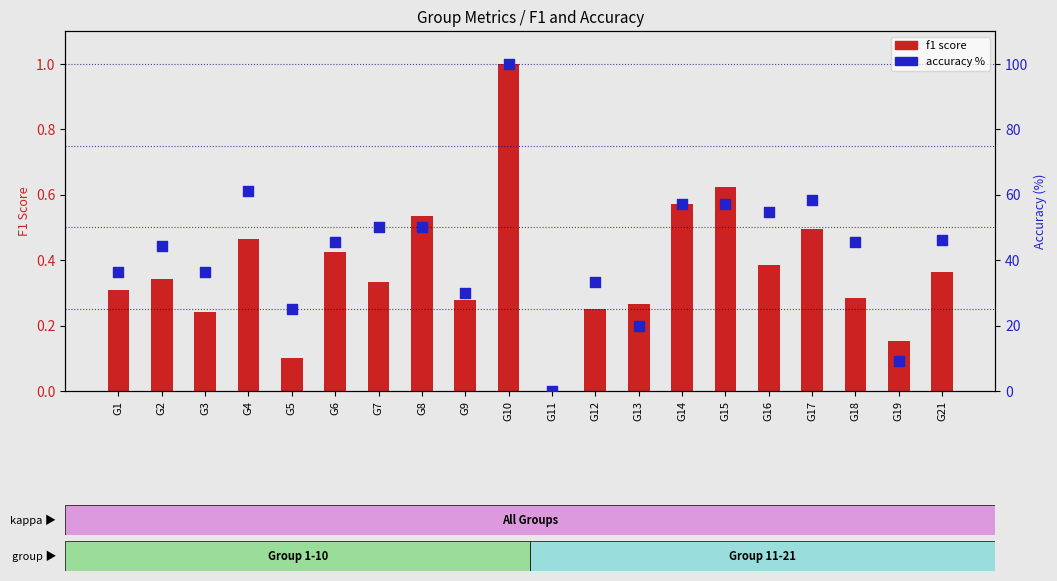

Is the value of accuracy % at G10 greater than the value of f1 score at G13?

Yes